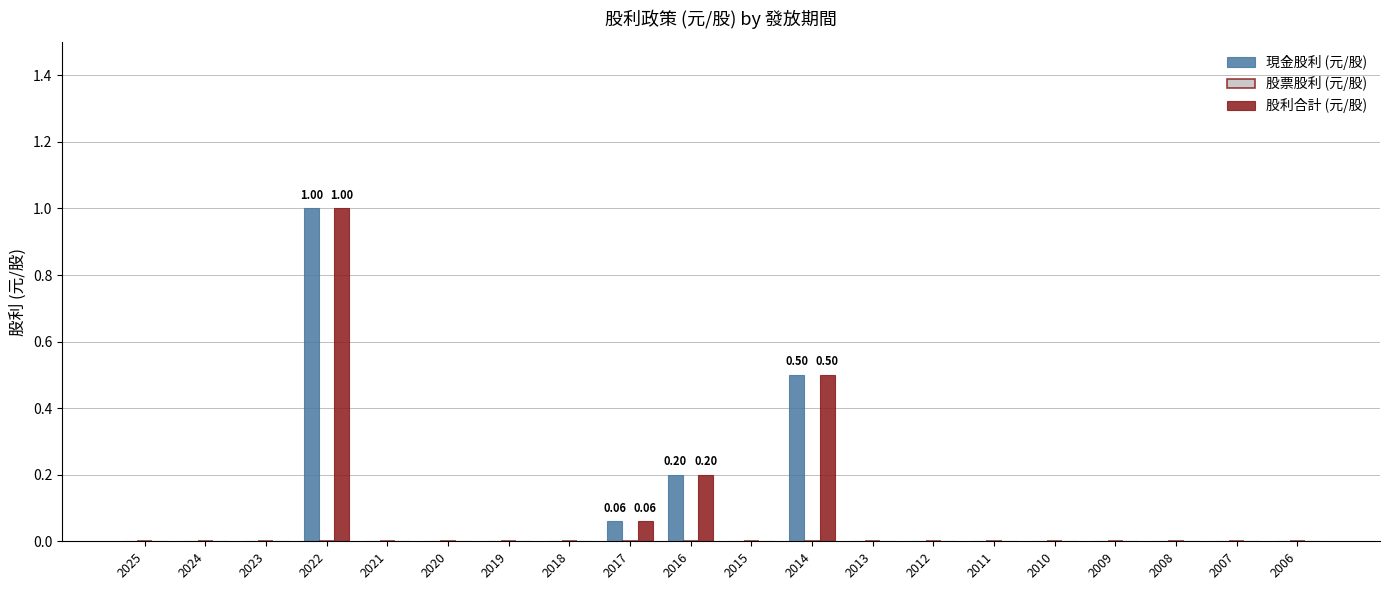

True or false: 現金股利 (元/股) has a value of 0.0 at 2008.

True